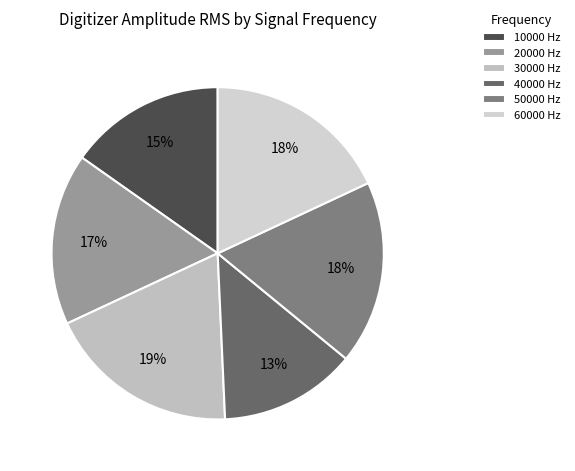

What is the change in value from 40000 Hz to 60000 Hz?

+0.2